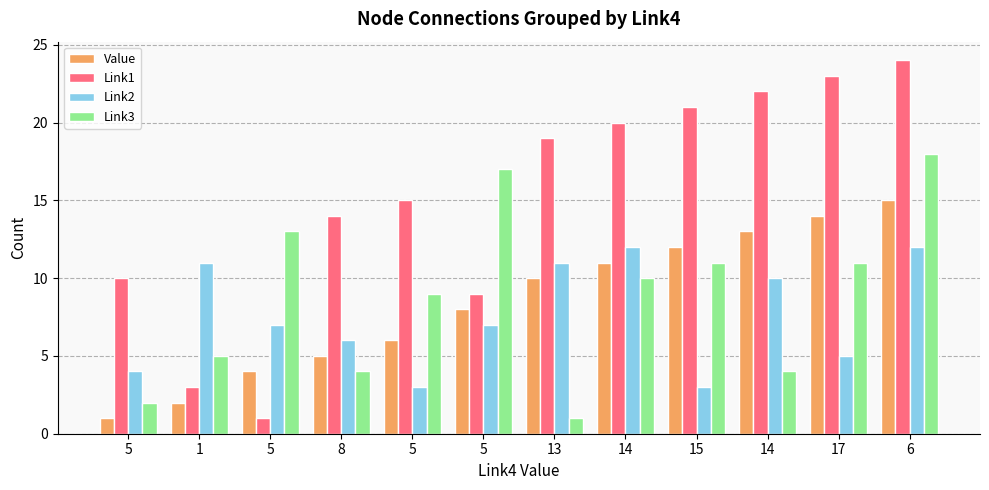

At which label does Value first exceed 10?

14